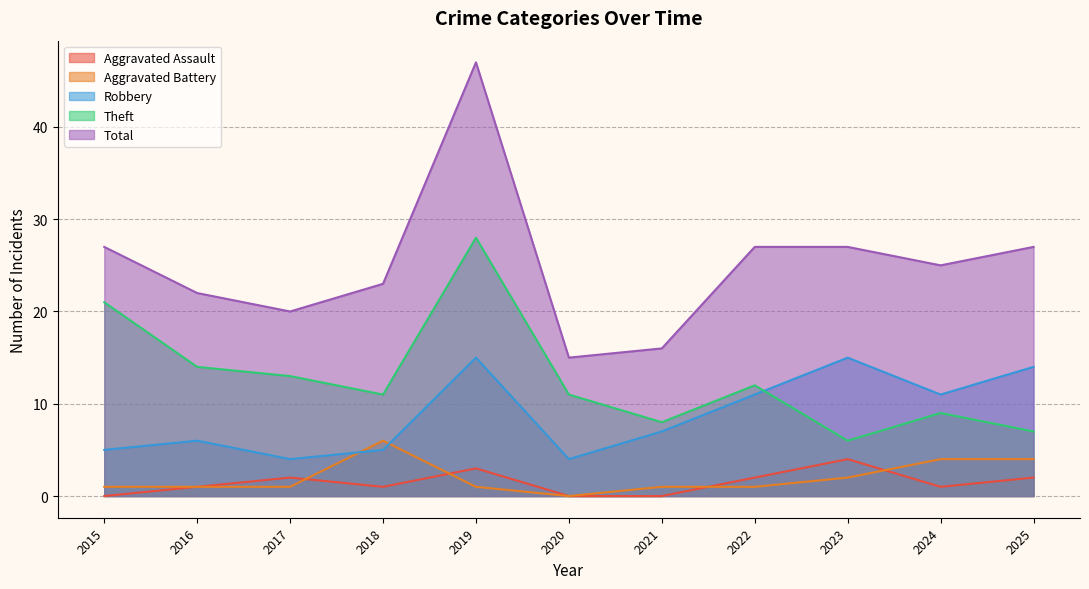

What is the highest value of the Aggravated Battery series?

6